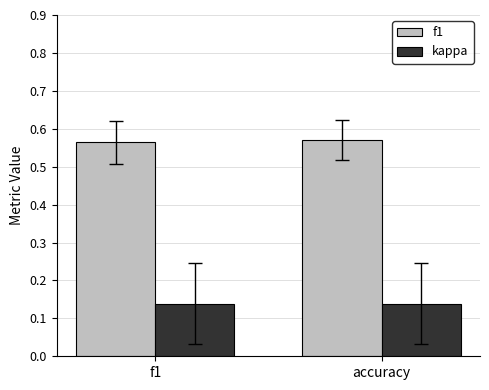

What is the sum of the kappa values at accuracy and f1?

0.3